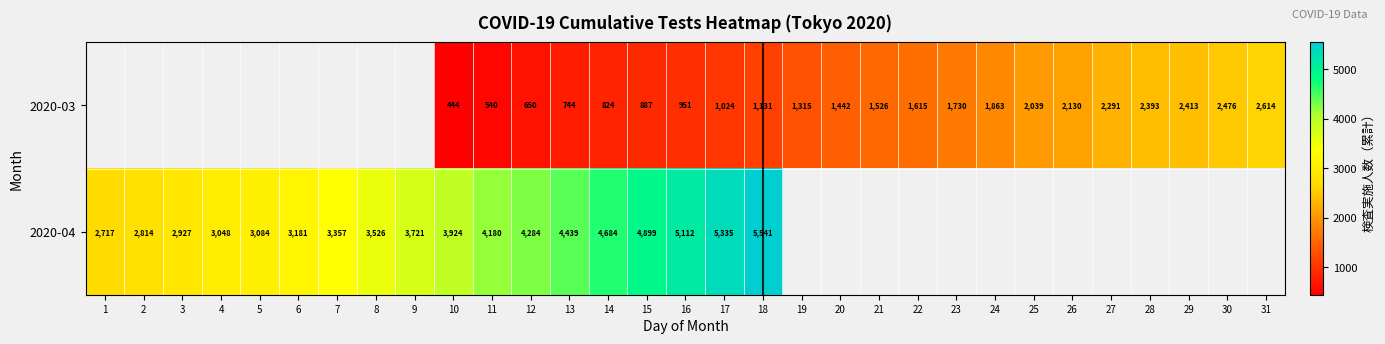

Is the value of 2020-04 at 2 greater than the value of 2020-03 at 19?

Yes